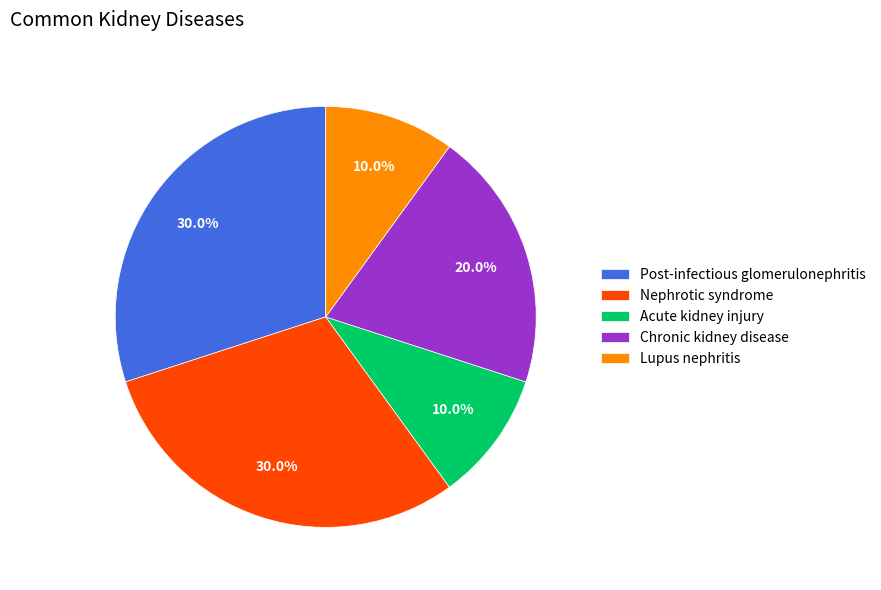

To the nearest percent, what portion does Nephrotic syndrome represent?

30%